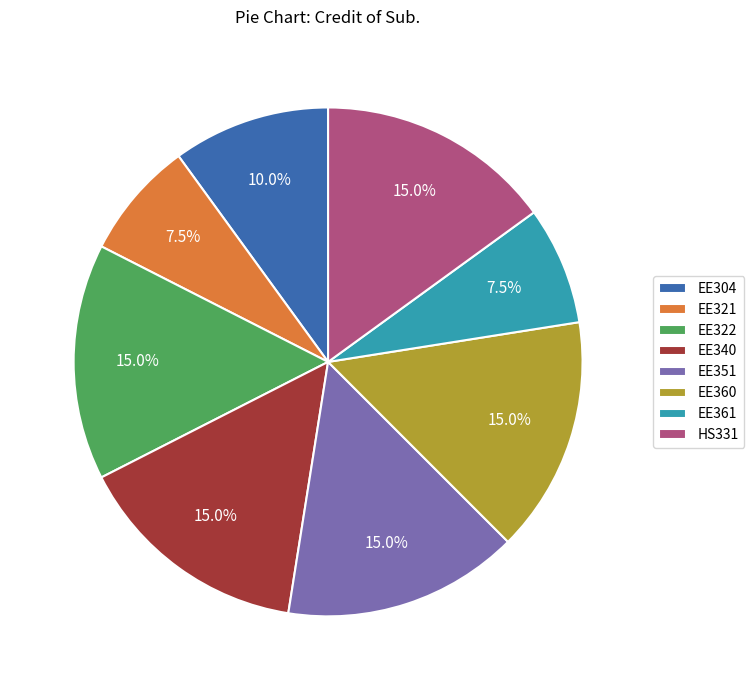

How many slices are in this pie chart?

8